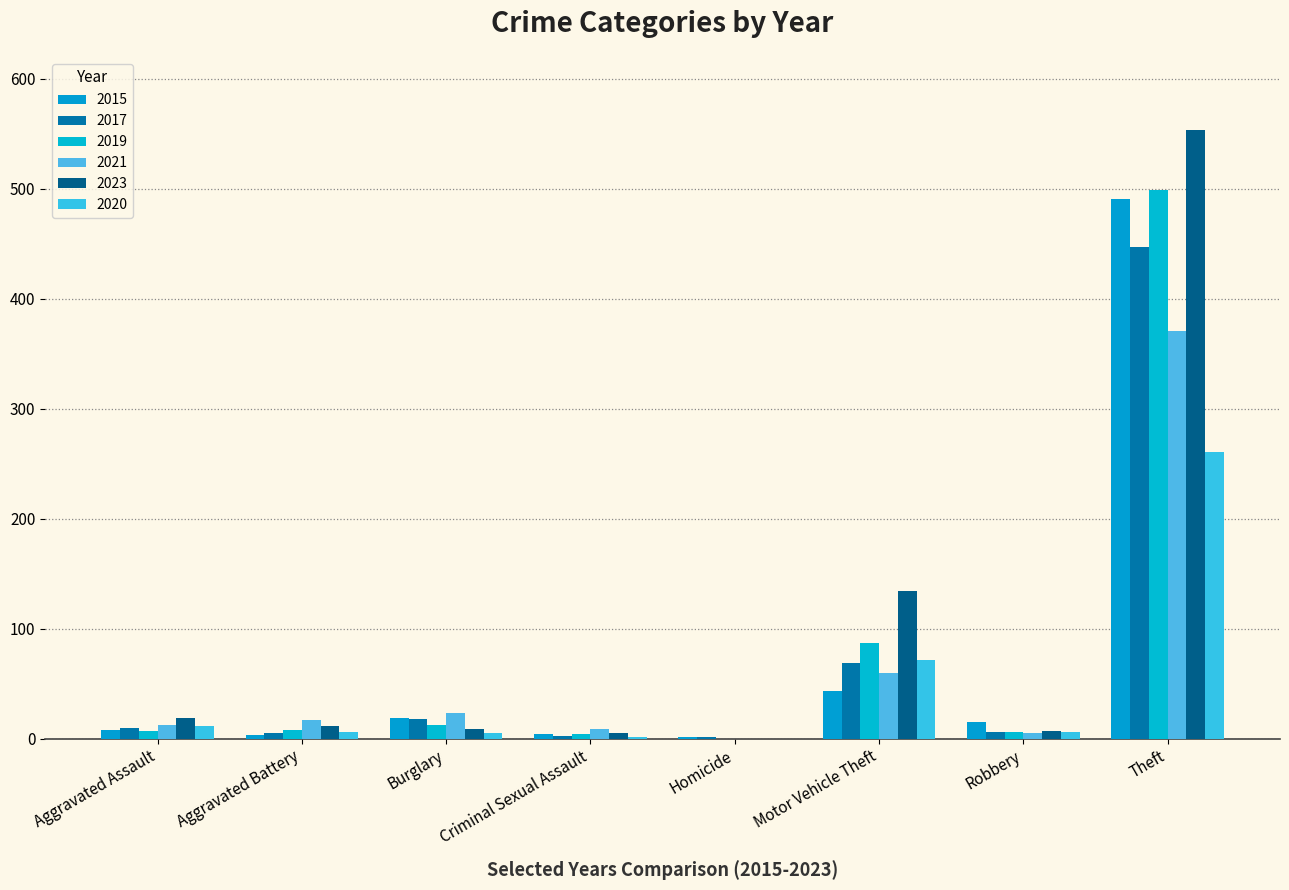

What is the sum of all 2020 values?

361